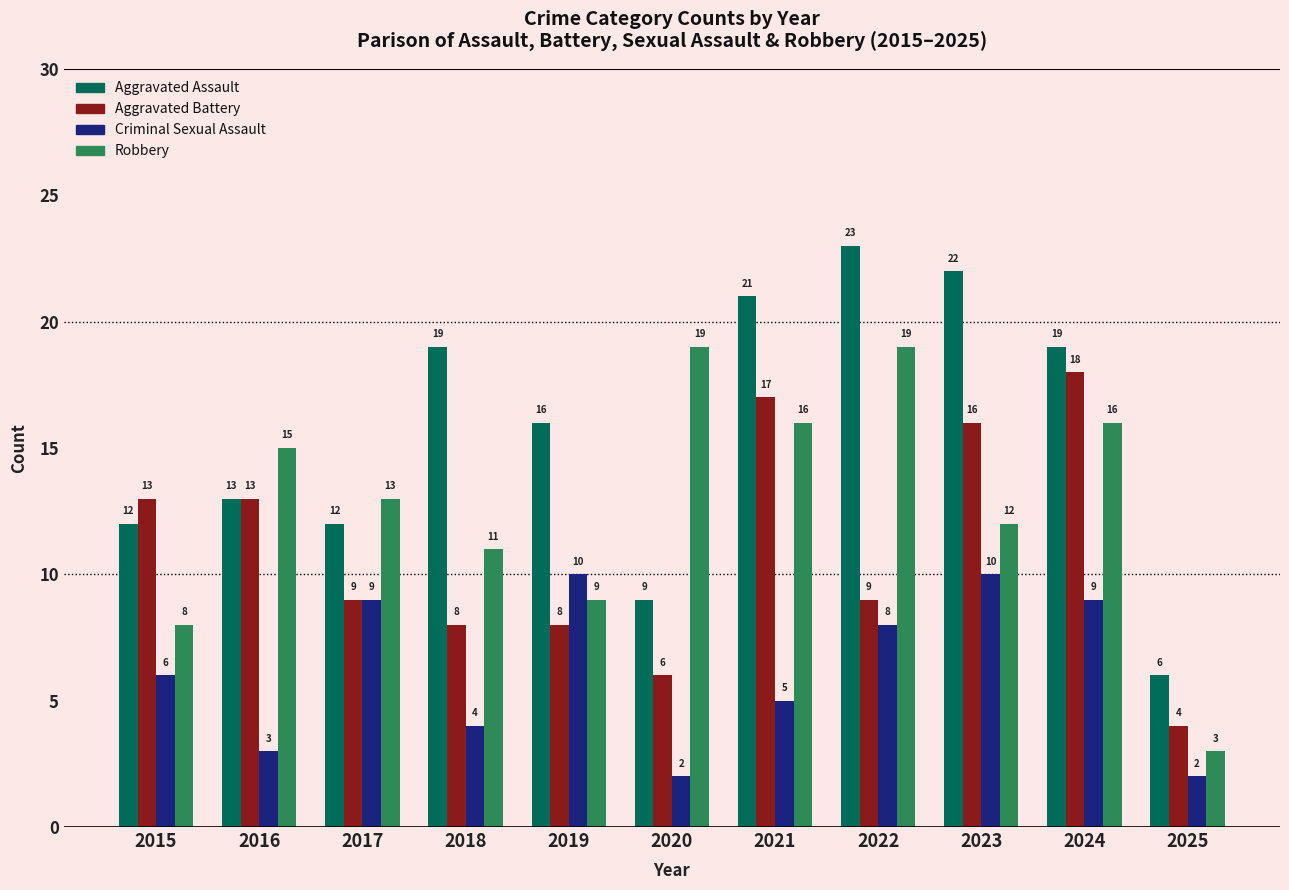

What is the difference between the highest and lowest values at 2025?

4